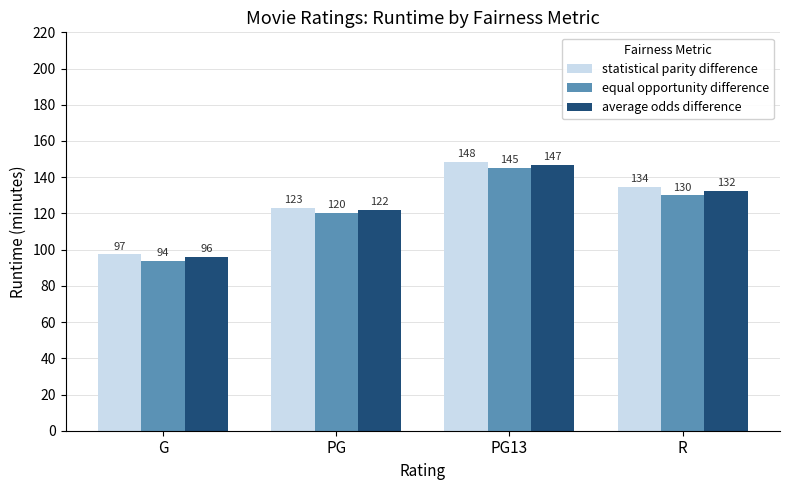

Count the number of data series in this chart.

3